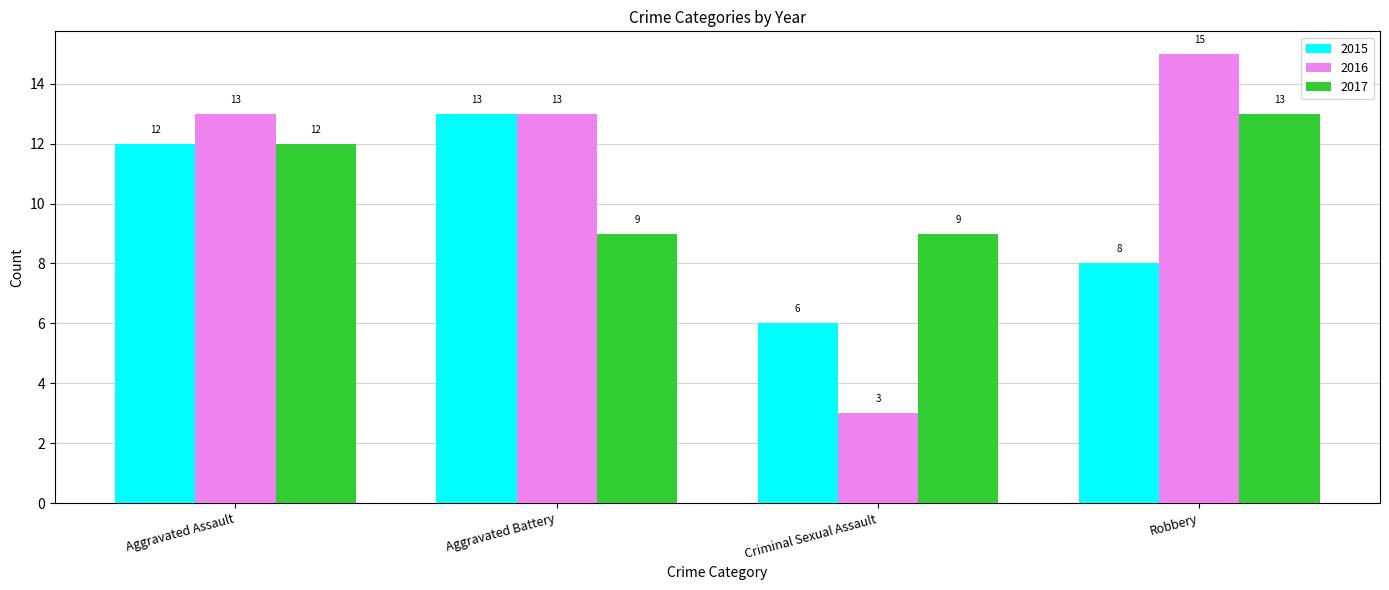

What position from the left is Robbery?

4